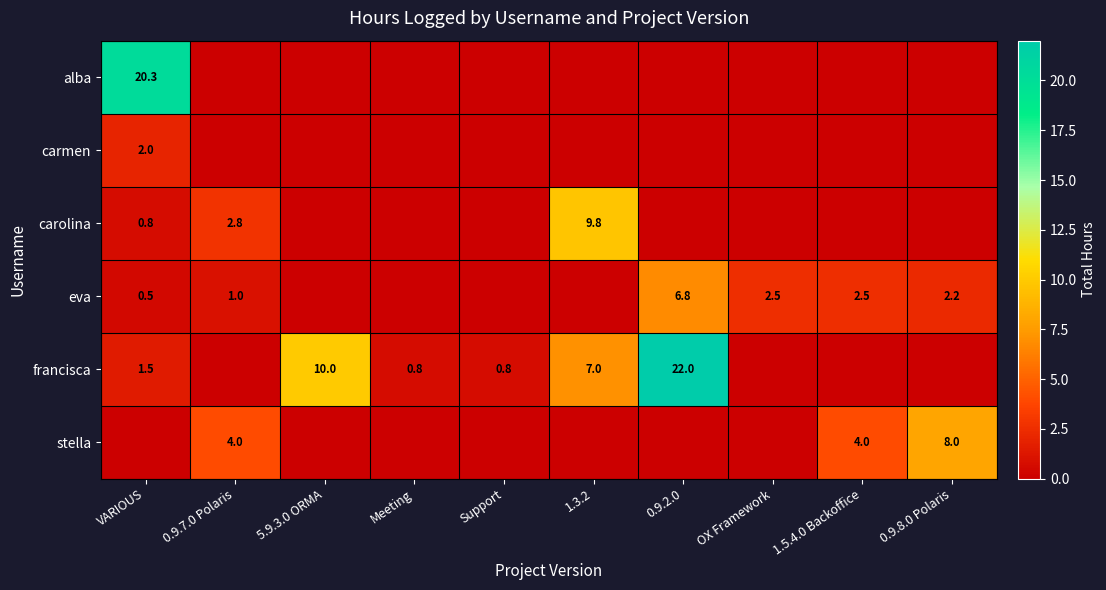

The eva series shows 1.0 at 0.9.7.0 Polaris. True or false?

True